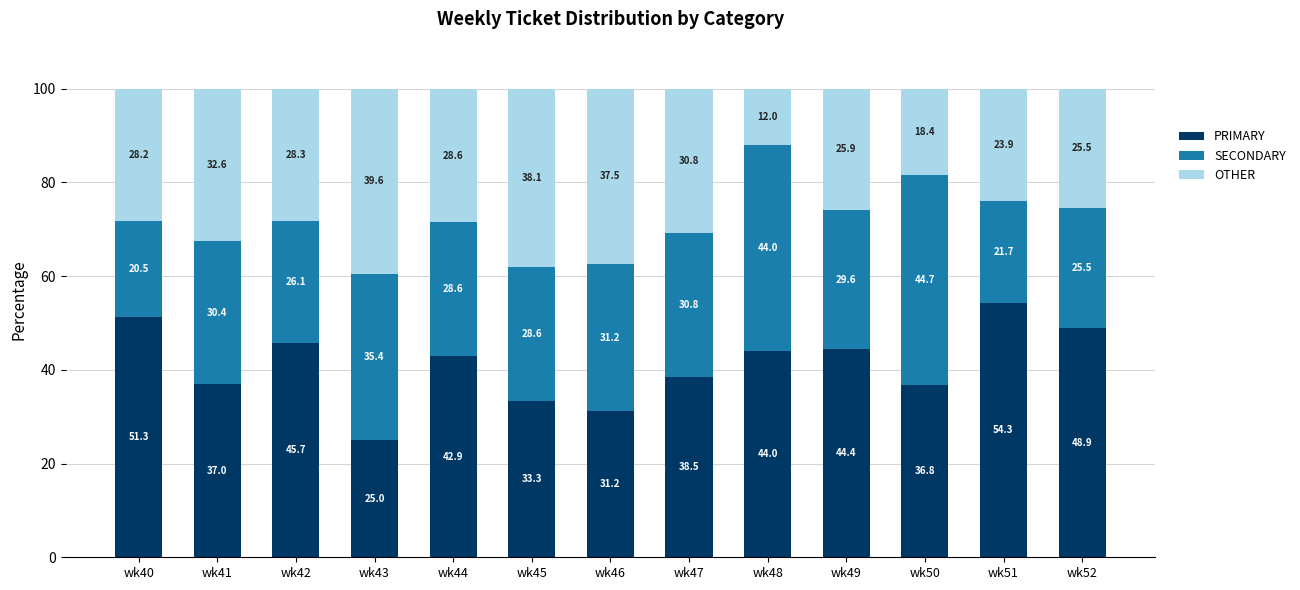

What is the total value across all series at wk45?

100.0